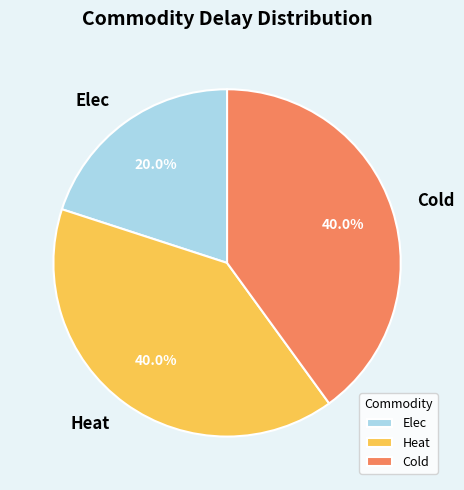

How many slices are in this pie chart?

3